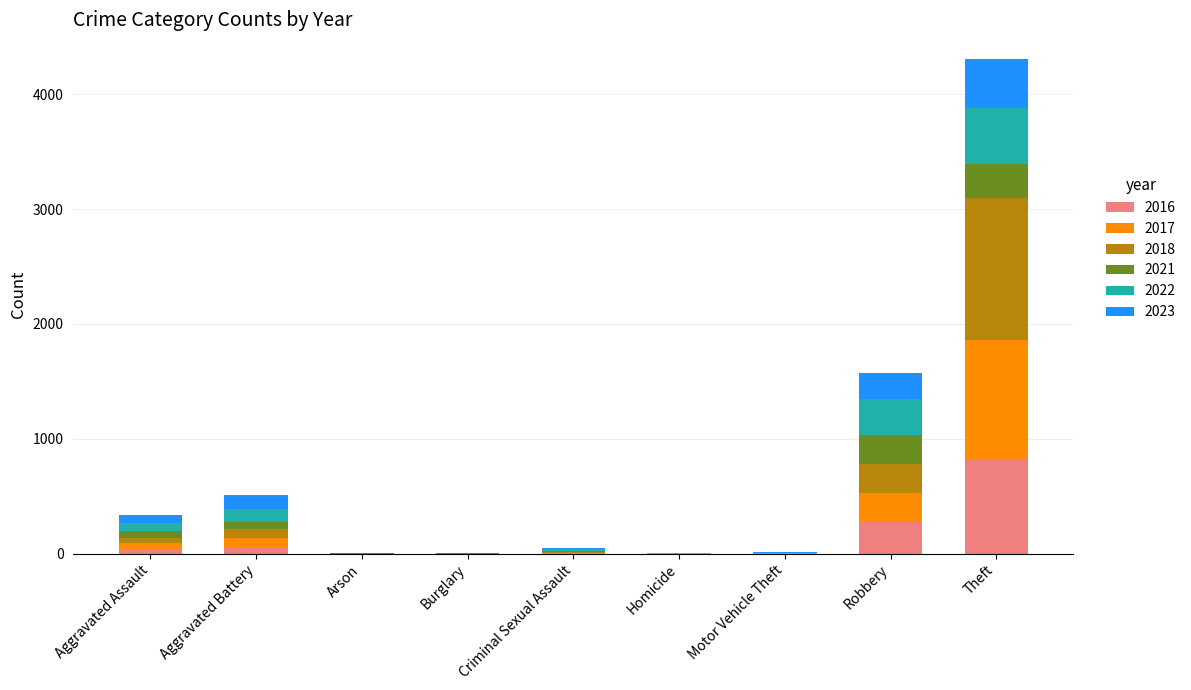

At which category is the sum across all series the highest?

Theft